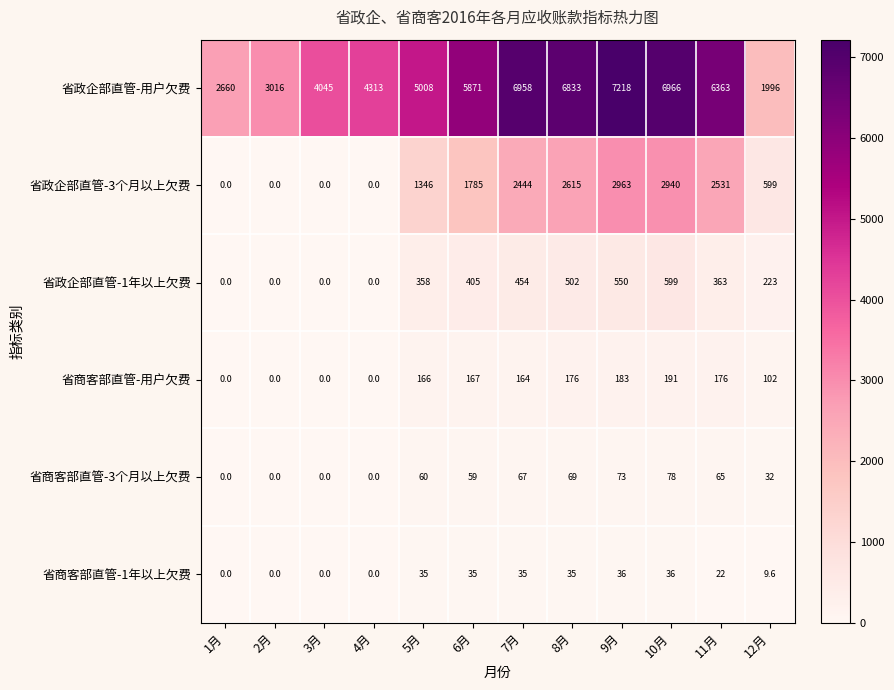

What is the difference between the maximum and second lowest values in the 省政企部直管-3个月以上欠费 series?

2963.0